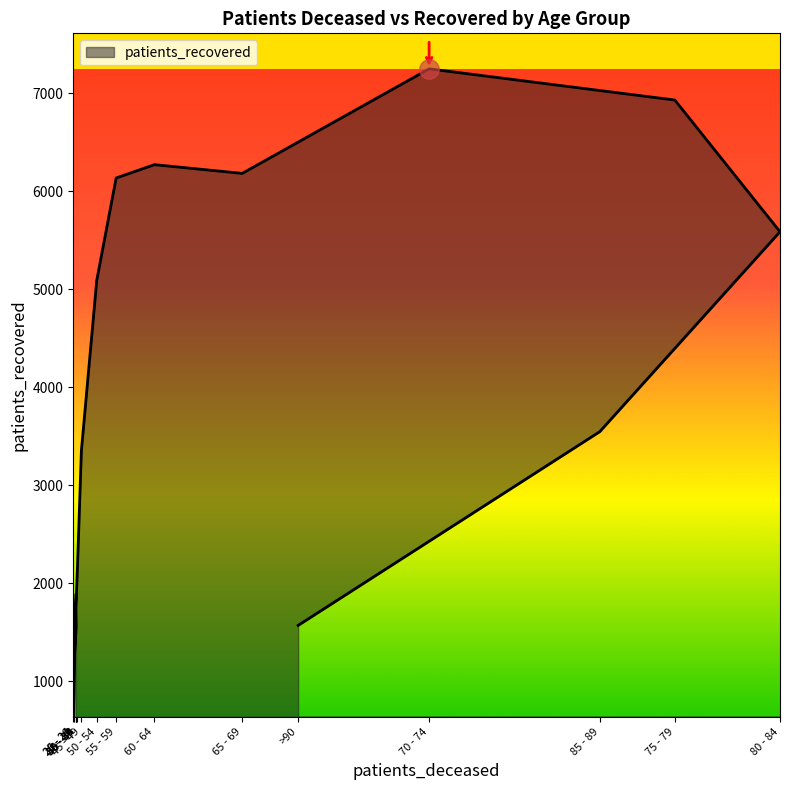

Does the chart display data point markers on the line(s)?

No